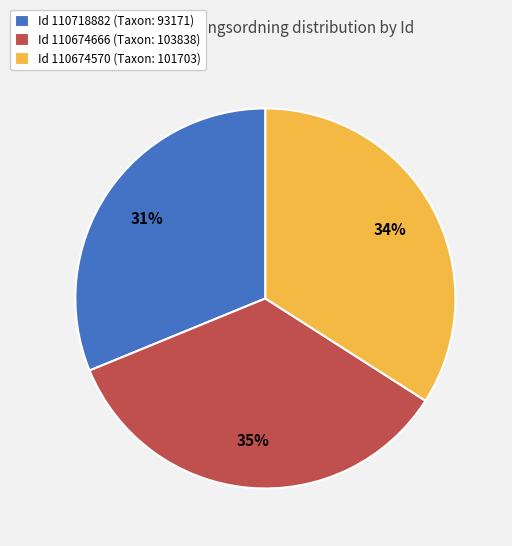

Combined, do Id 110718882 (Taxon: 93171) and Id 110674570 (Taxon: 101703) account for over 50%?

Yes